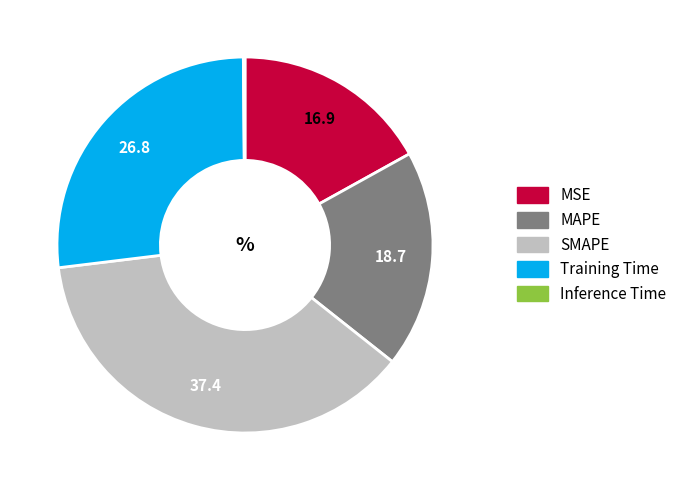

Do Training Time and MAPE together represent more than half of the pie?

No